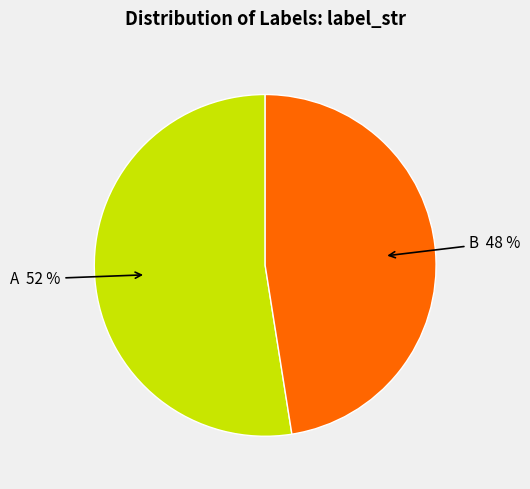

Is there a majority slice in this chart?

Yes